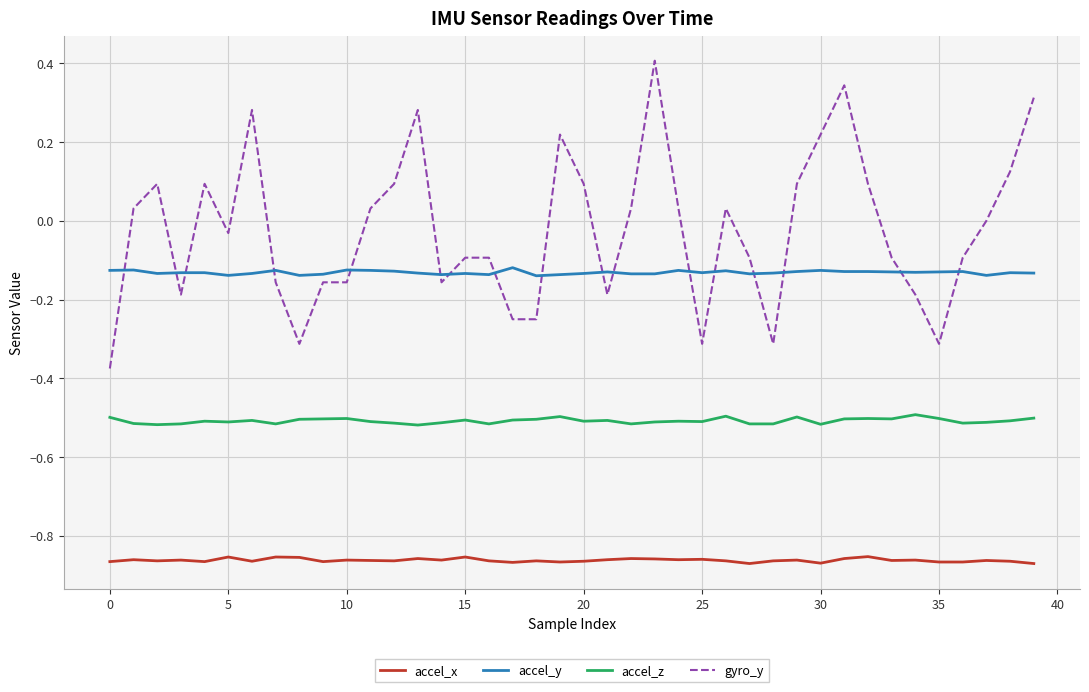

How many lines are shown in the chart?

4